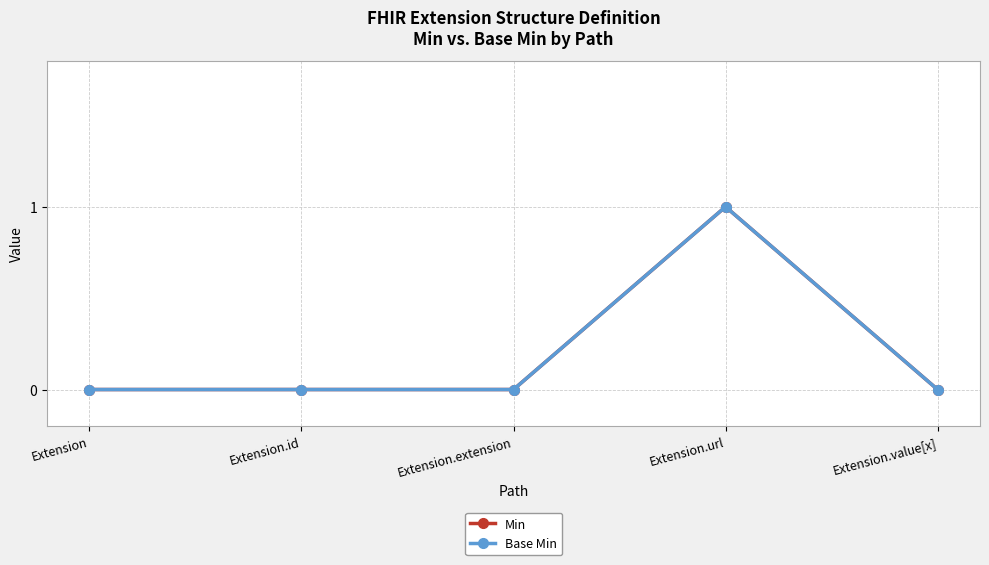

Does the chart have visible grid lines?

Yes